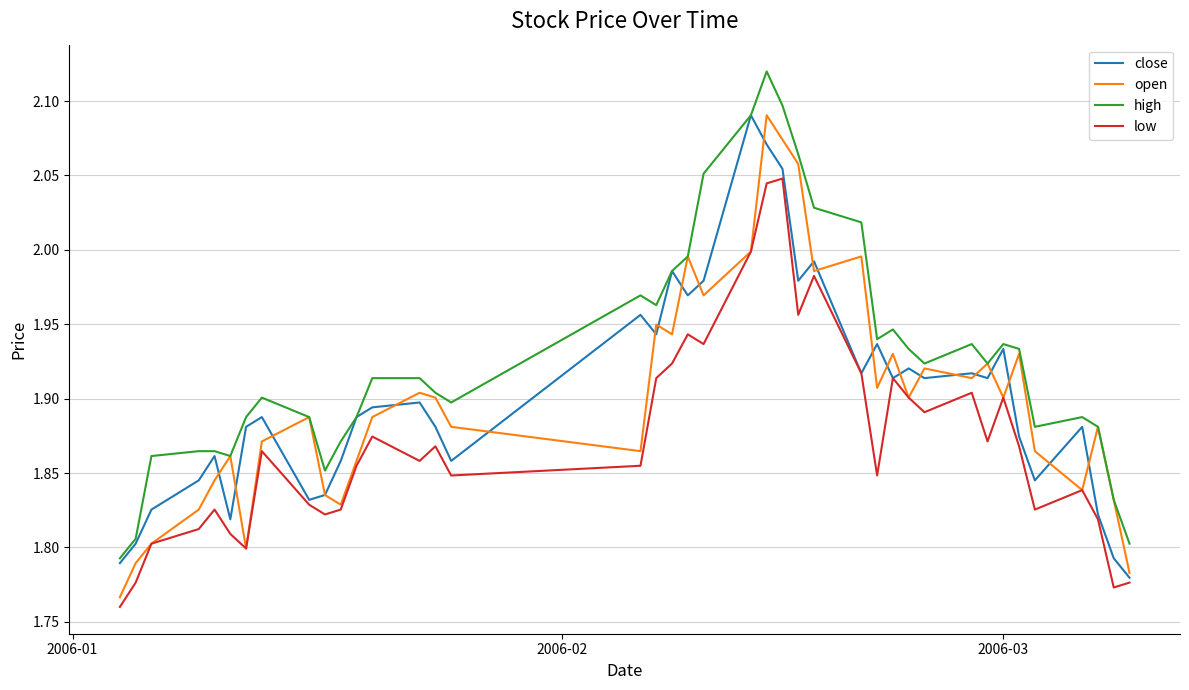

True or false: high and low cross at least once.

False